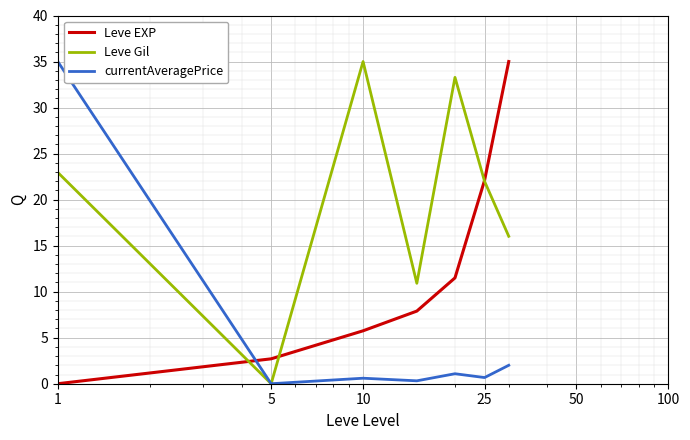

Which series has the largest total across all categories?

Leve Gil